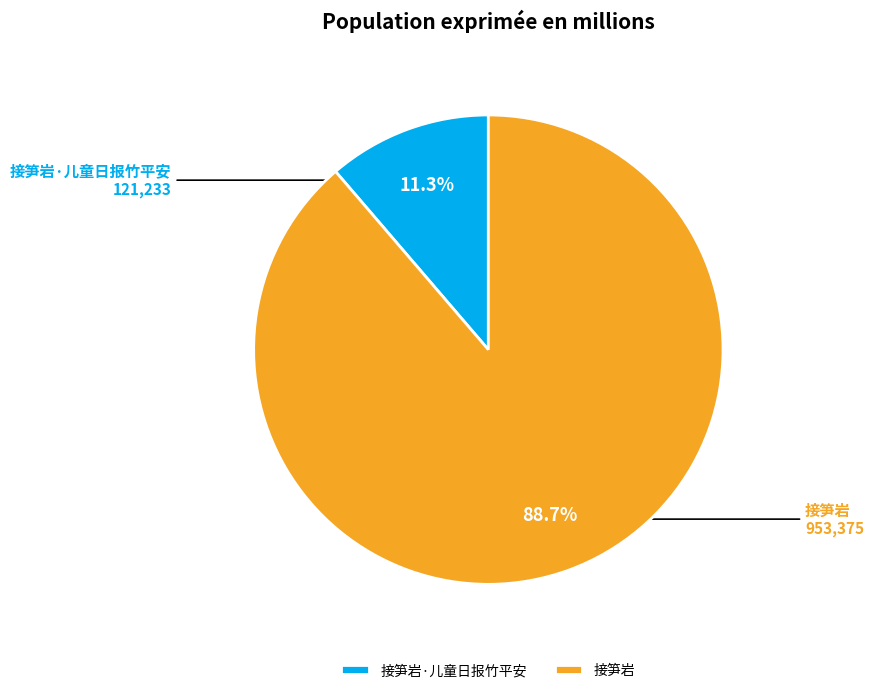

What percentage do 接笋岩·儿童日报竹平安 and 接笋岩 together represent?

100.0%